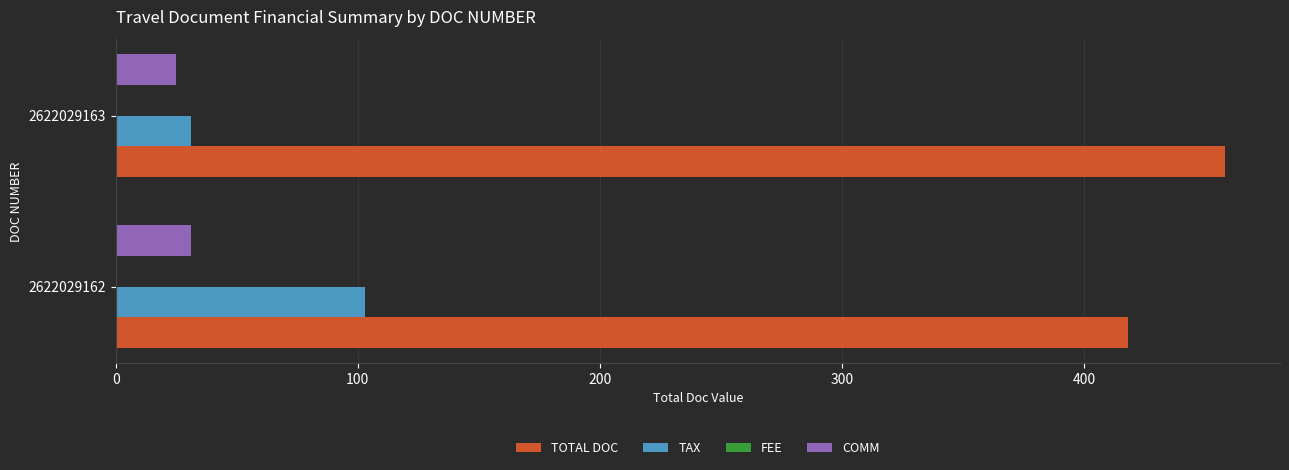

What is the maximum value shown in the chart?

458.0